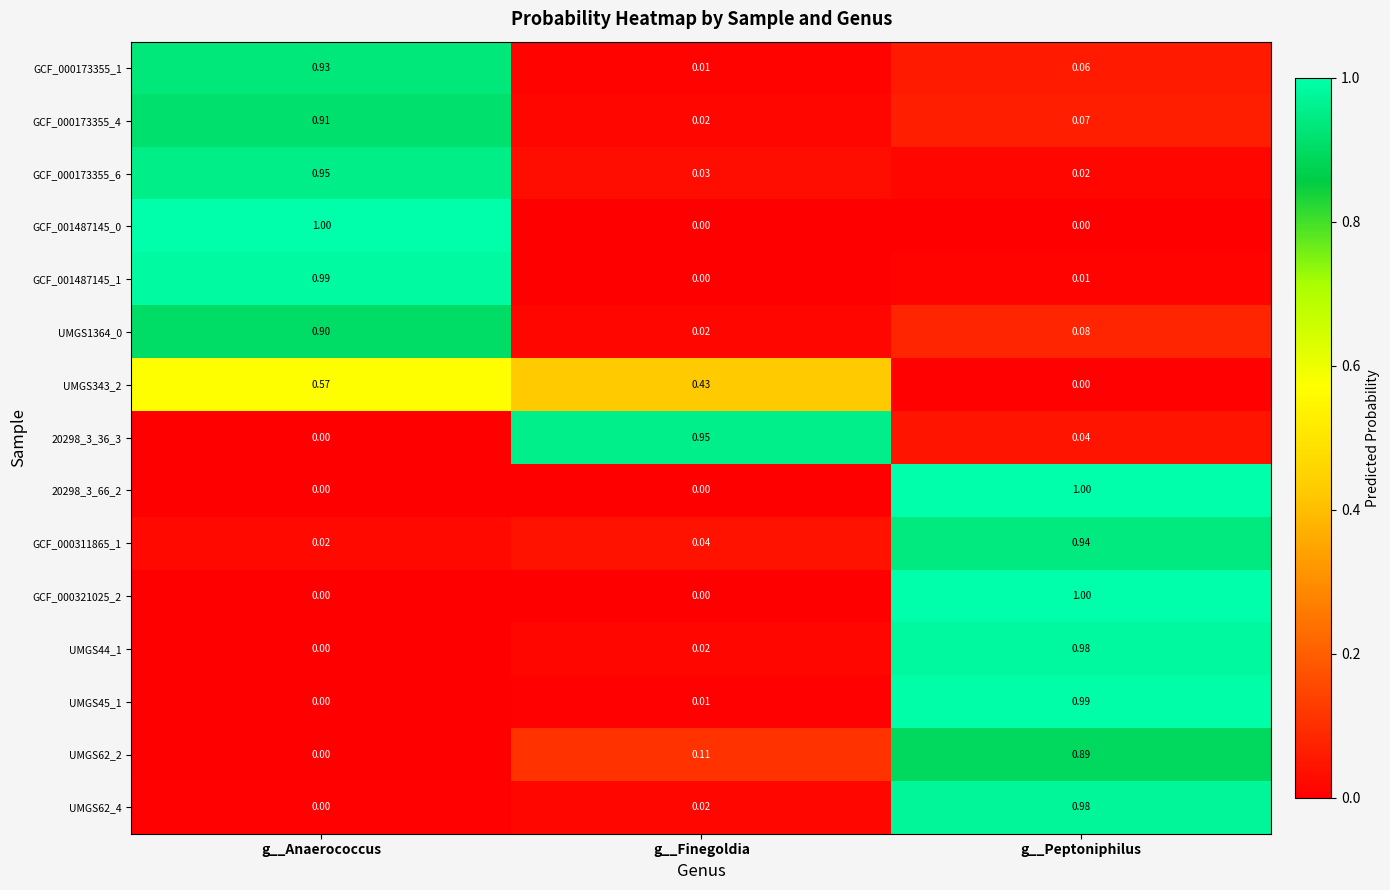

Which category has the lowest value in the UMGS62_2 series?

g__Anaerococcus